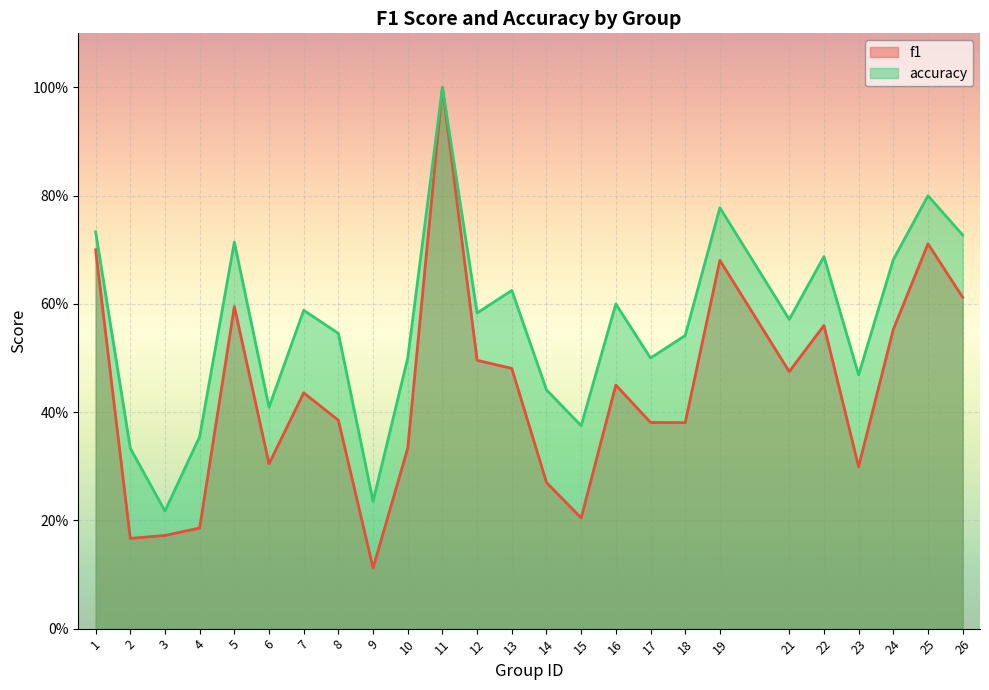

Which has a higher value, 6 or 4?

6